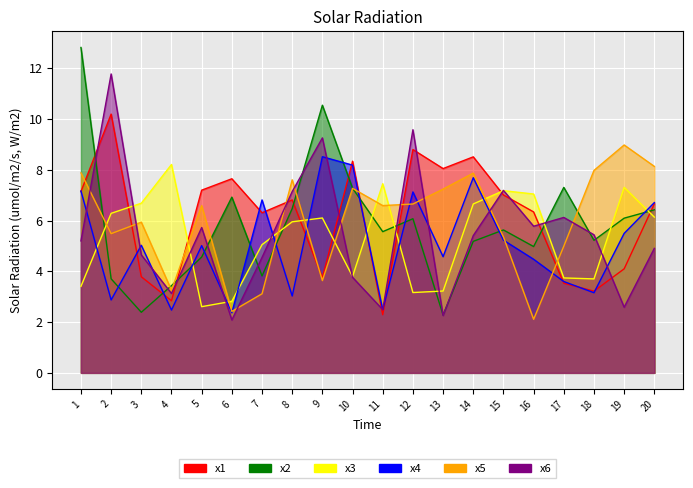

In x5, how many points are lower than both neighbors (excluding endpoints)?

6